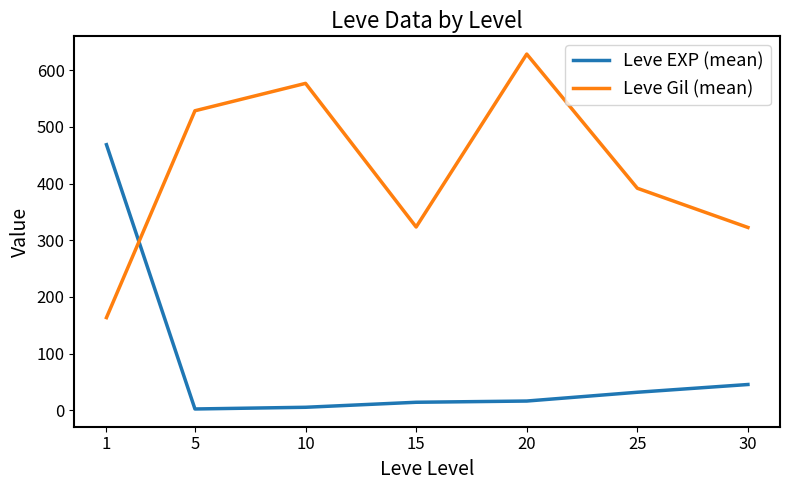

What are all the series names shown in the legend?

Leve EXP (mean), Leve Gil (mean)